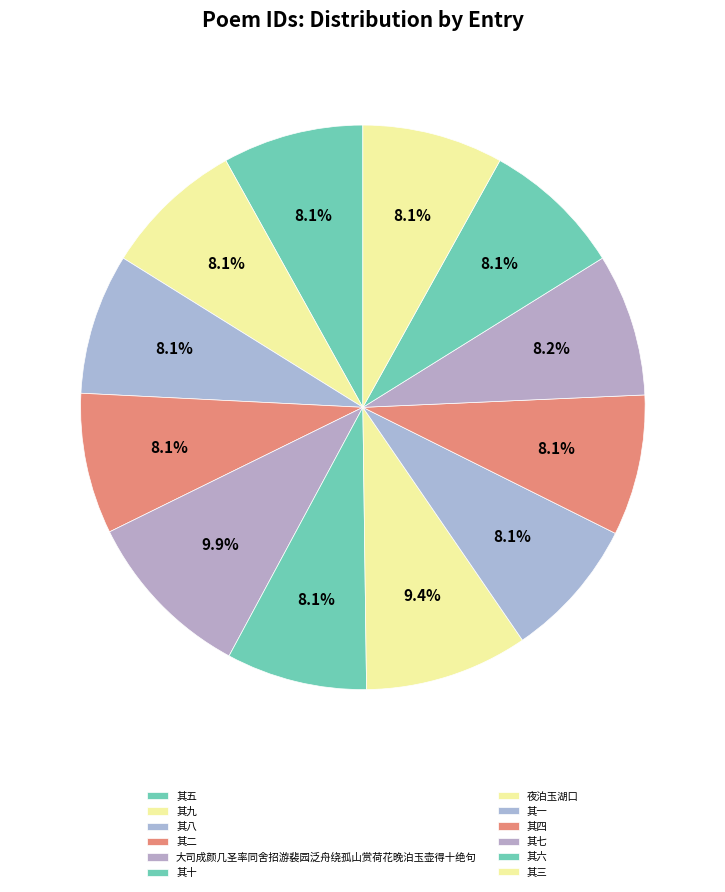

Count the number of slices in the pie.

12